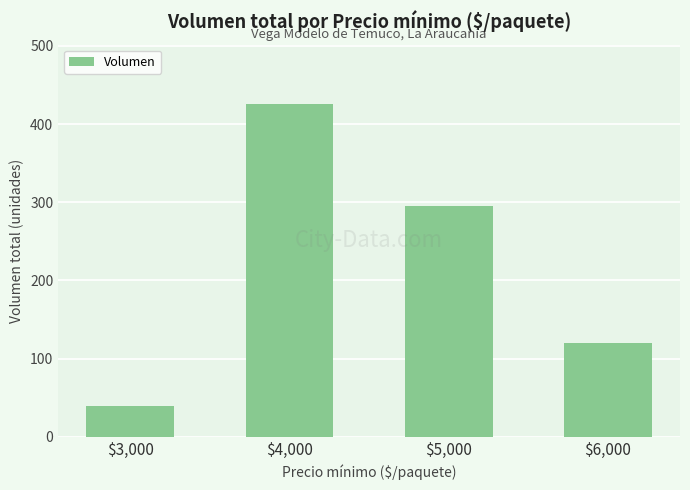

What is the difference between the values at $6,000 and $4,000?

305